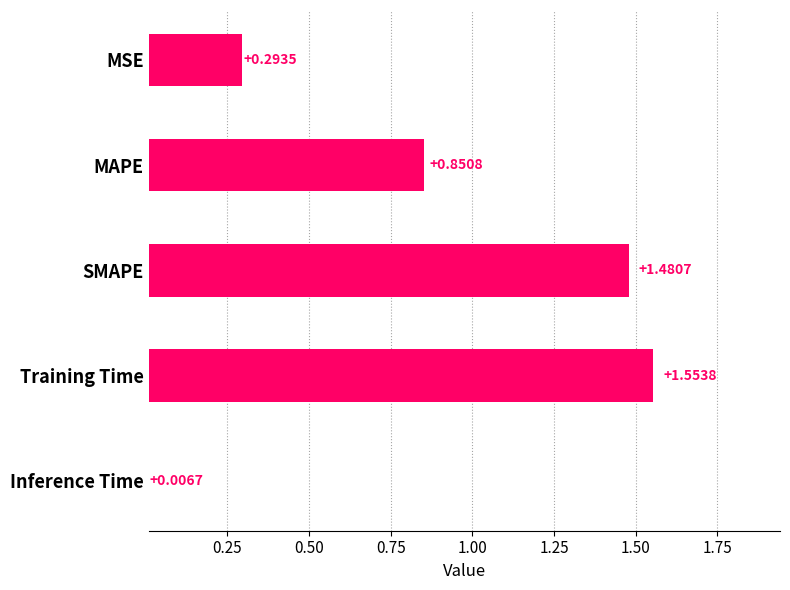

What is the label of the 4th bar from the top?

Training Time